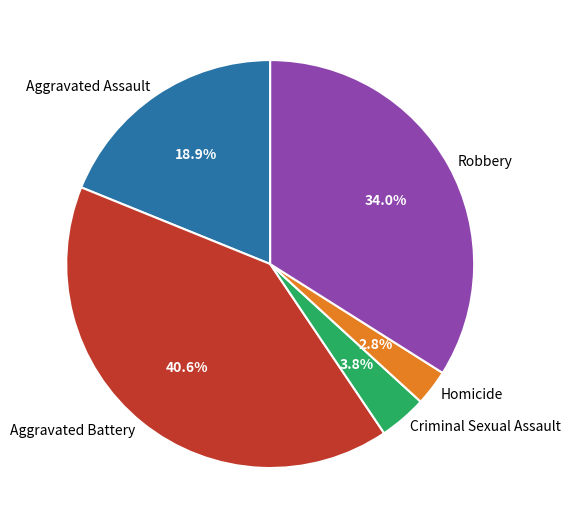

Between Criminal Sexual Assault and Aggravated Battery, which is larger?

Aggravated Battery